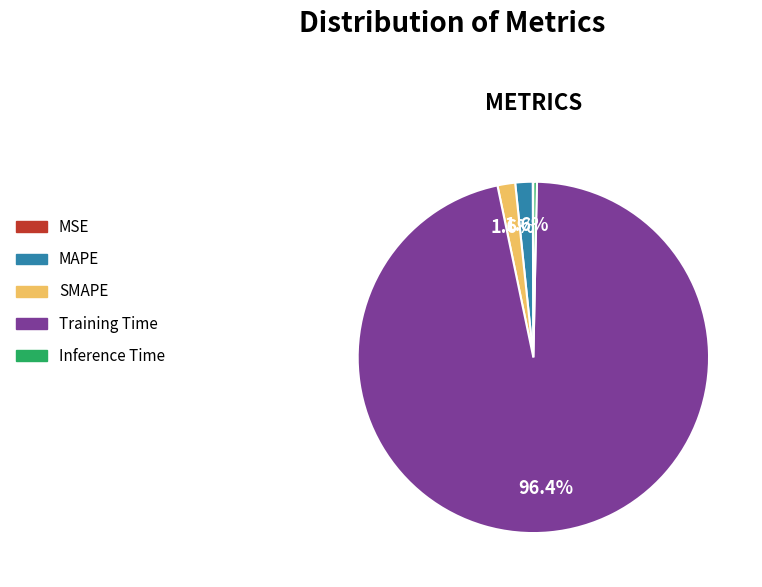

Is there a majority slice in this chart?

Yes